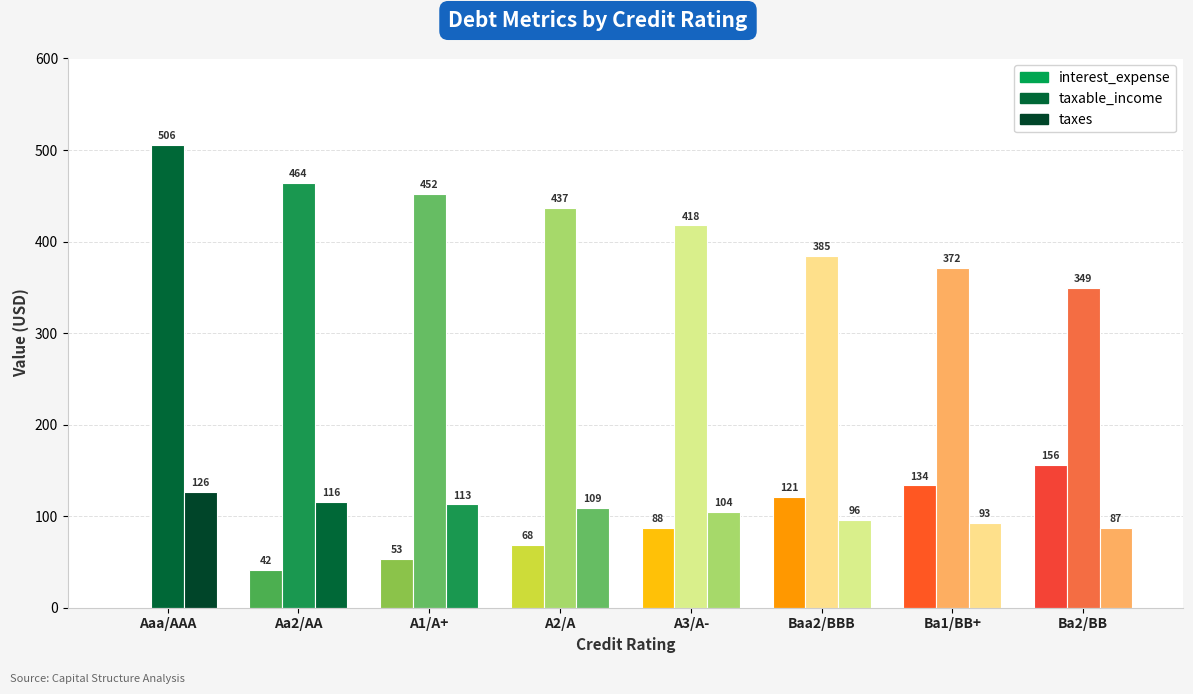

Is it true that avg_taxable_income equals 125.9 at A1/A+?

False